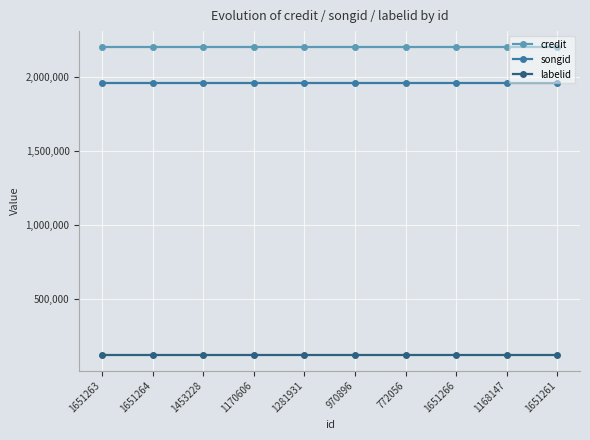

What position from the left is 1453228?

3